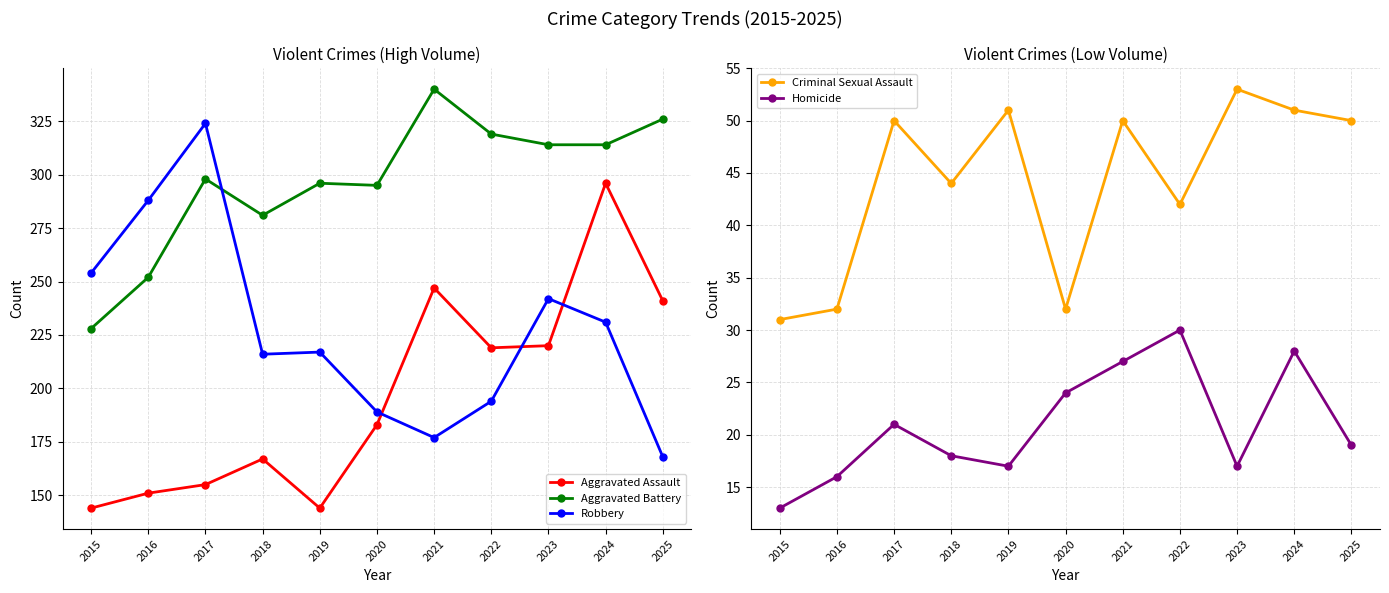

How many lines are shown in the chart?

5